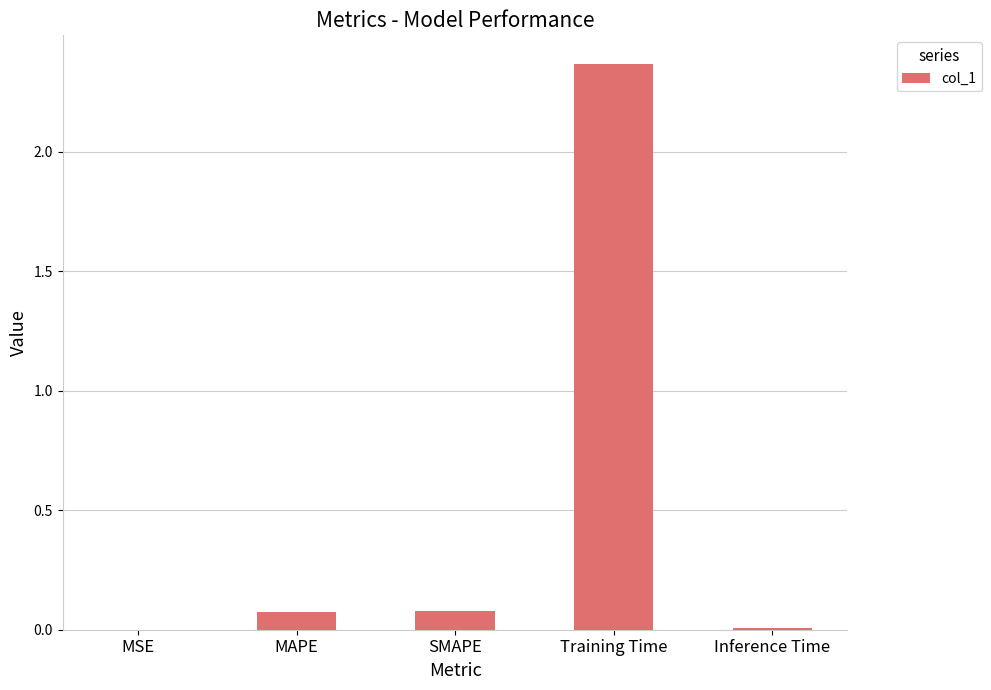

What is the change in value from Training Time to Inference Time?

-2.4